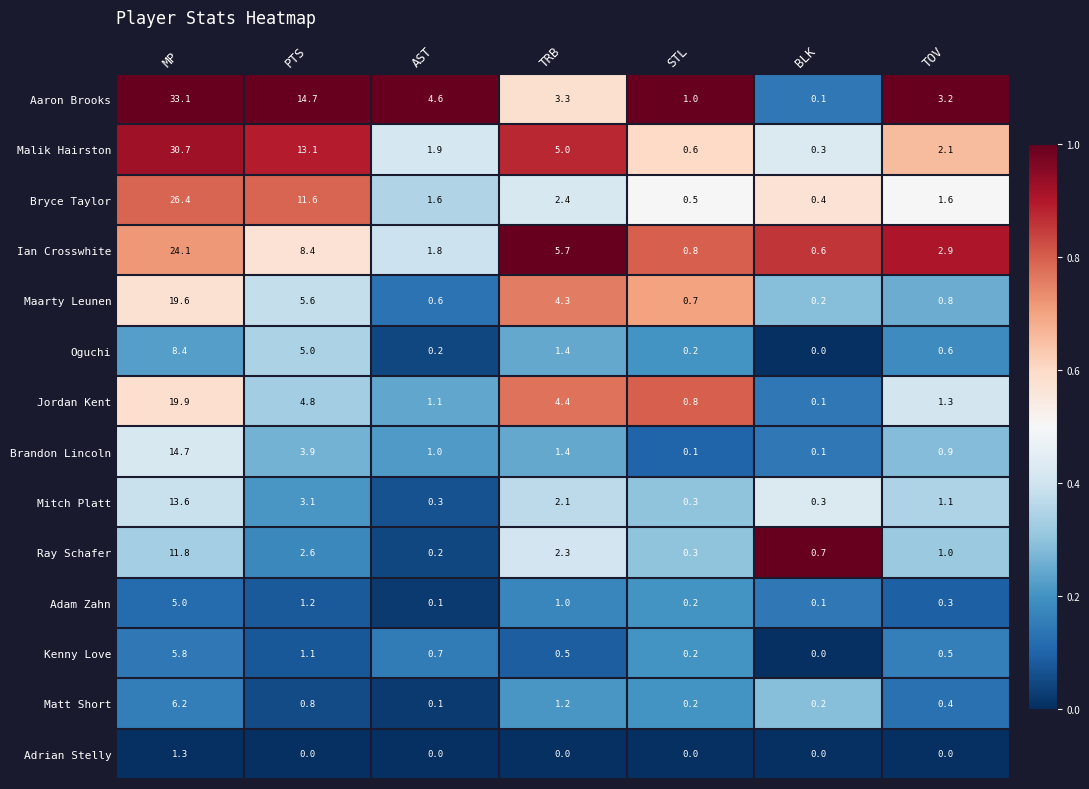

What is the difference between the second highest and minimum values in the Brandon Lincoln series?

3.8